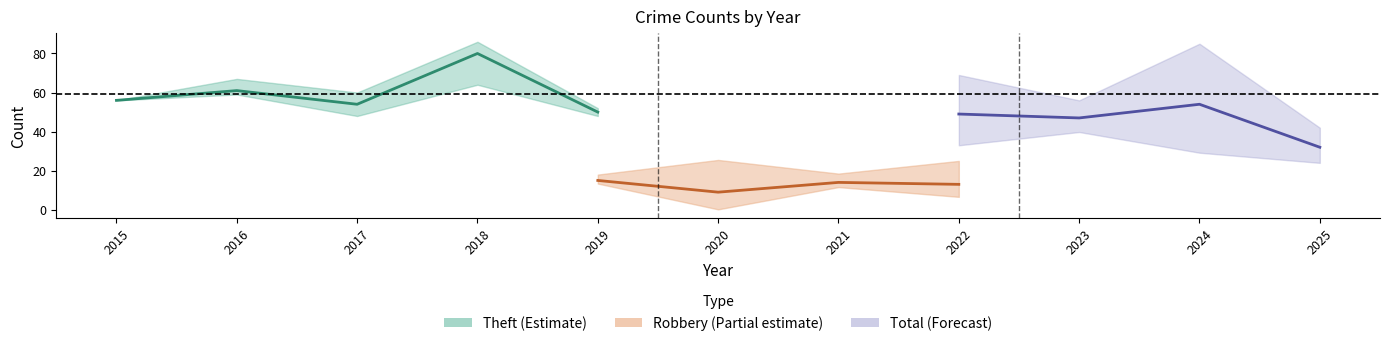

Count the number of data series in this chart.

3